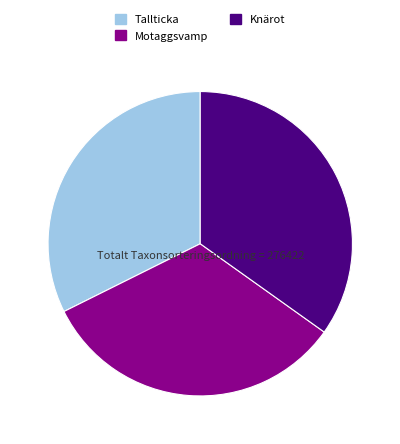

Which has a higher value, Knärot or Motaggsvamp?

Knärot